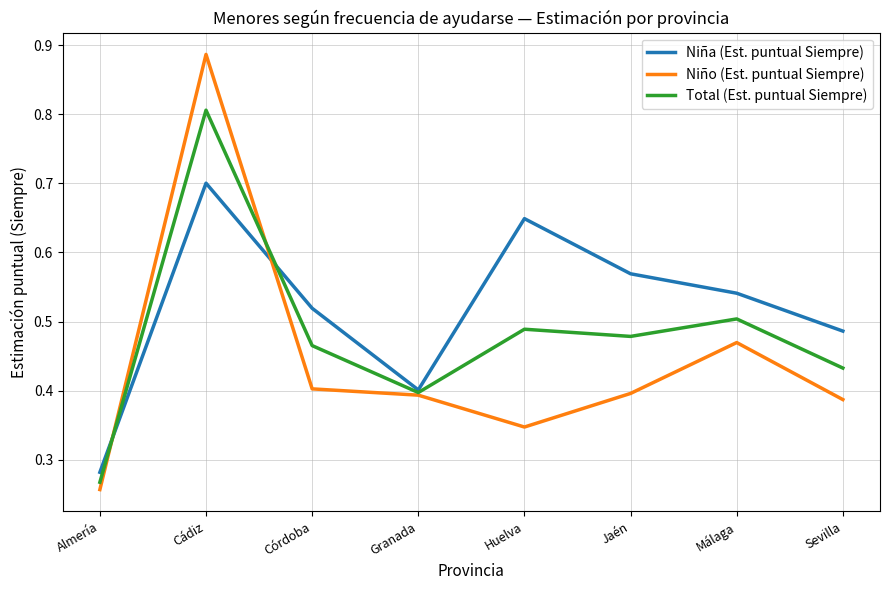

At how many categories does at least one series exceed 0?

8